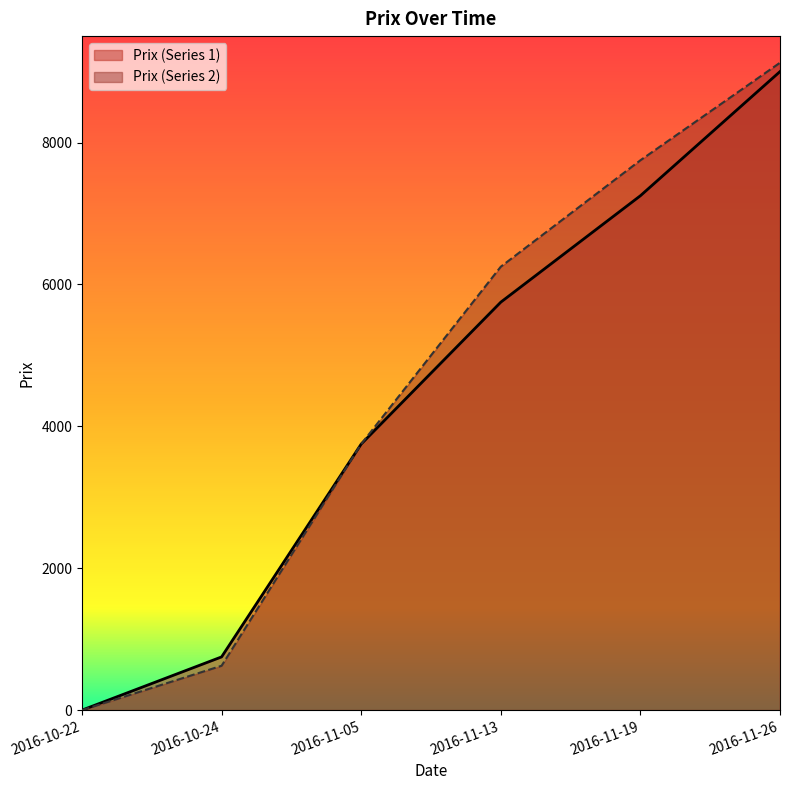

Which category has the lowest value in the Prix (Series 2) series?

2016-10-22